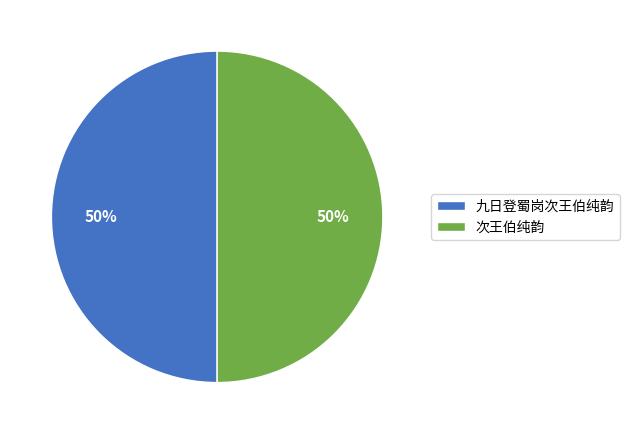

What is the ratio of the value at 次王伯纯韵 to the value at 九日登蜀岗次王伯纯韵?

1.0